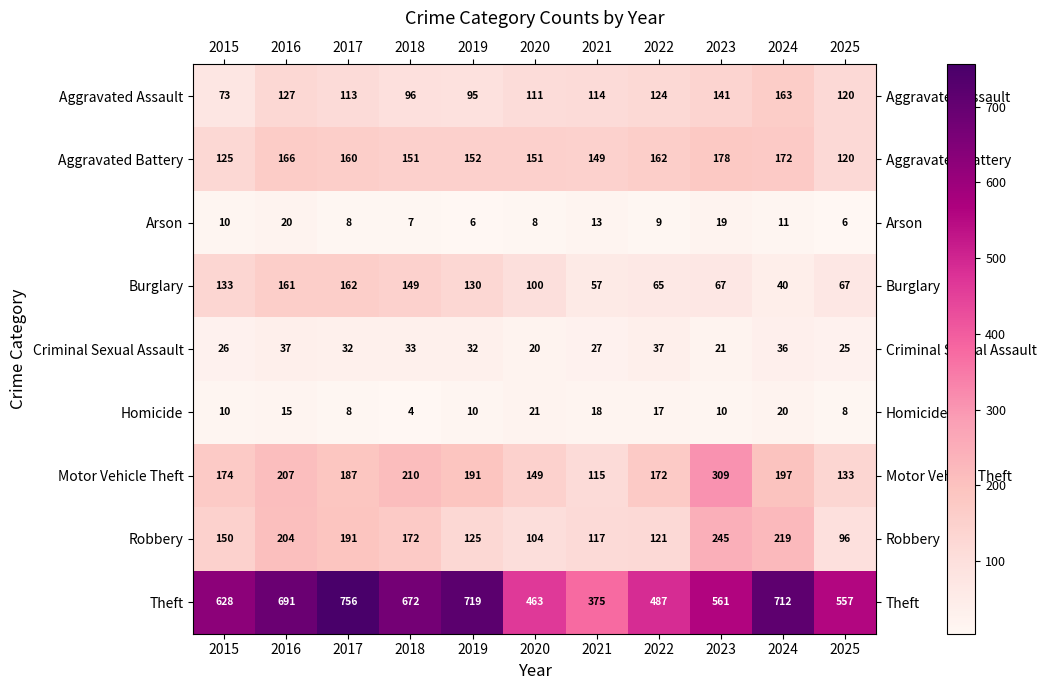

At 2024, list the series in order from largest to smallest.

Theft, Robbery, Motor Vehicle Theft, Aggravated Battery, Aggravated Assault, Burglary, Criminal Sexual Assault, Homicide, Arson